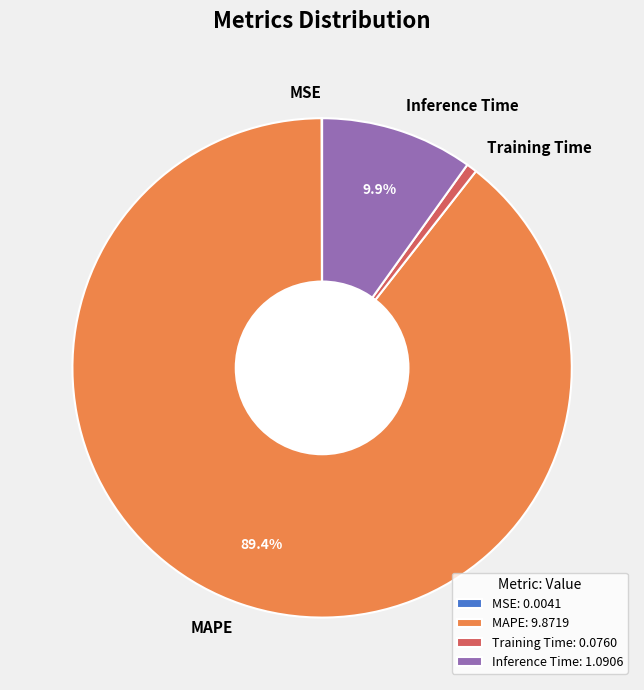

To the nearest percent, what is the average slice percentage?

25%